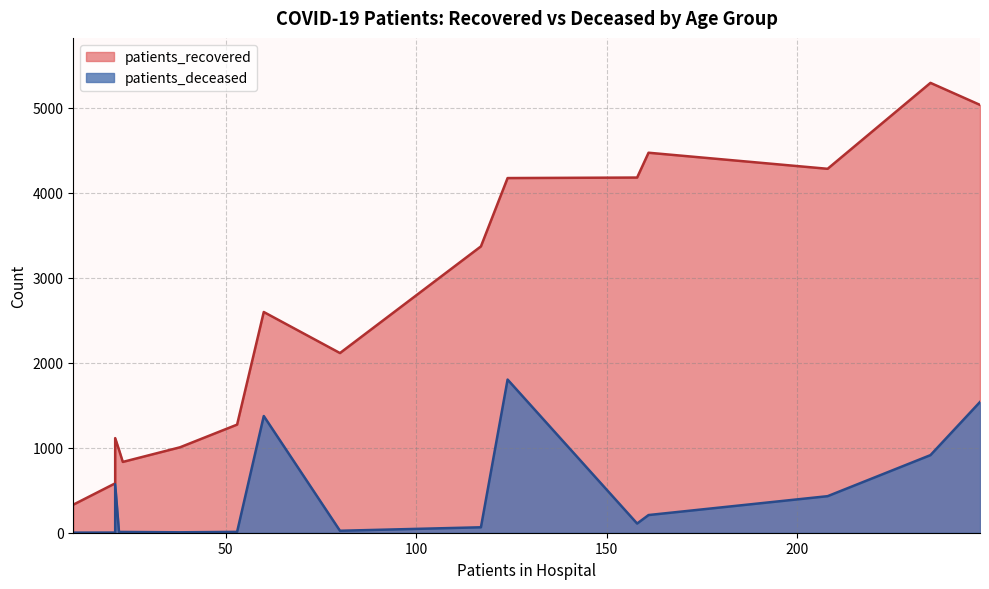

At how many categories does at least one series exceed 1491?

9